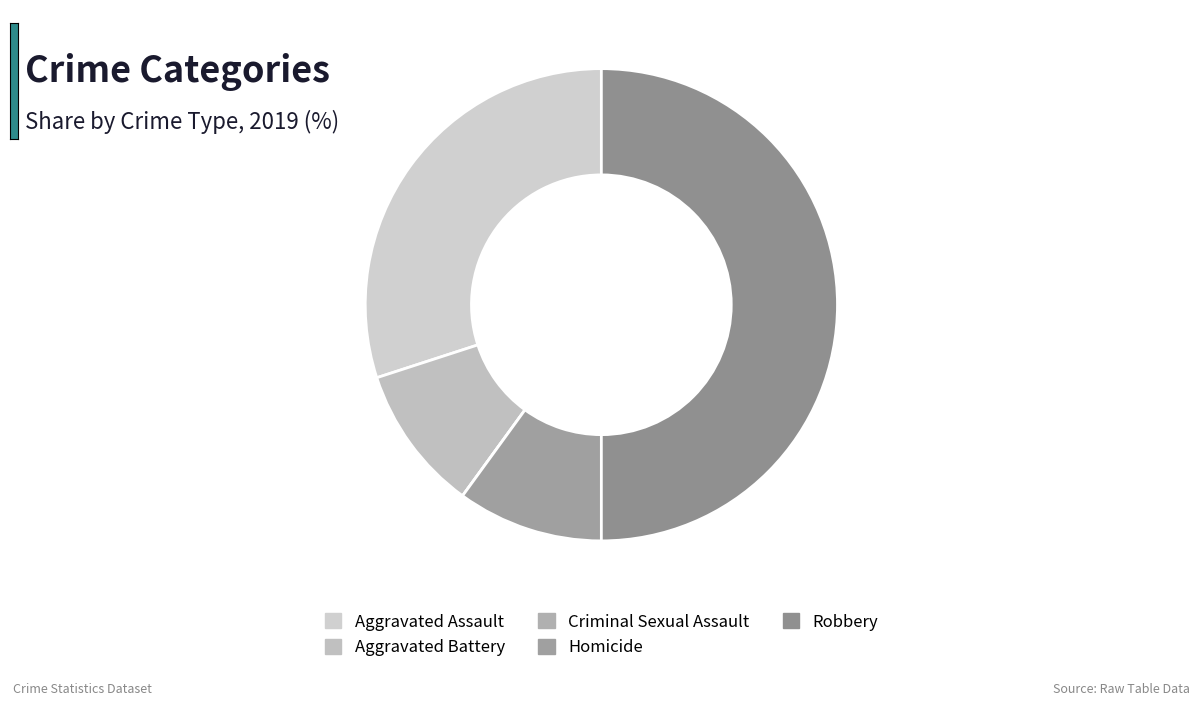

True or false: Criminal Sexual Assault accounts for 0% of the total.

True